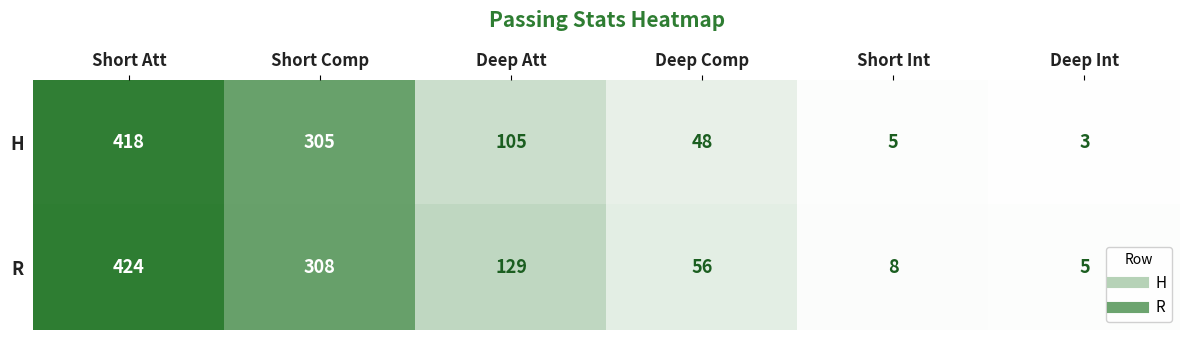

Reading left to right, transcribe all the data shown in this chart.

H: Short Att=418	Short Comp=305	Deep Att=105	Deep Comp=48	Short Int=5	Deep Int=3
R: Short Att=424	Short Comp=308	Deep Att=129	Deep Comp=56	Short Int=8	Deep Int=5